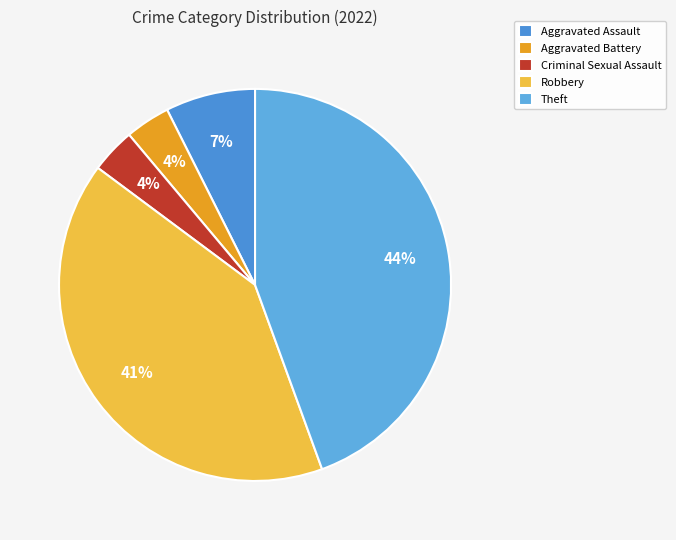

Is the sum of Criminal Sexual Assault and Aggravated Battery greater than half?

No